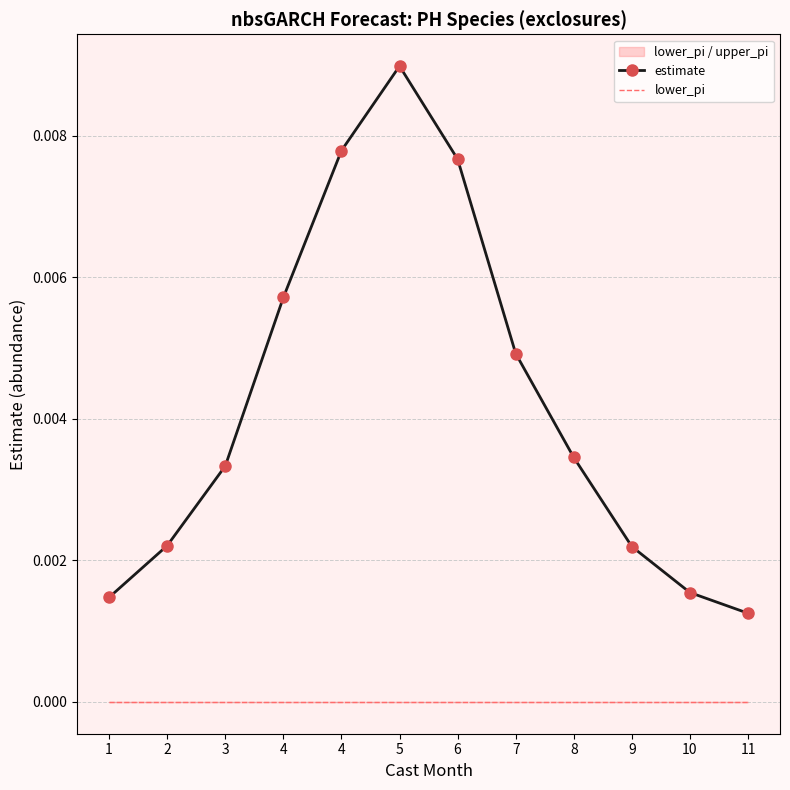

How many interior local peaks does the estimate series have?

1